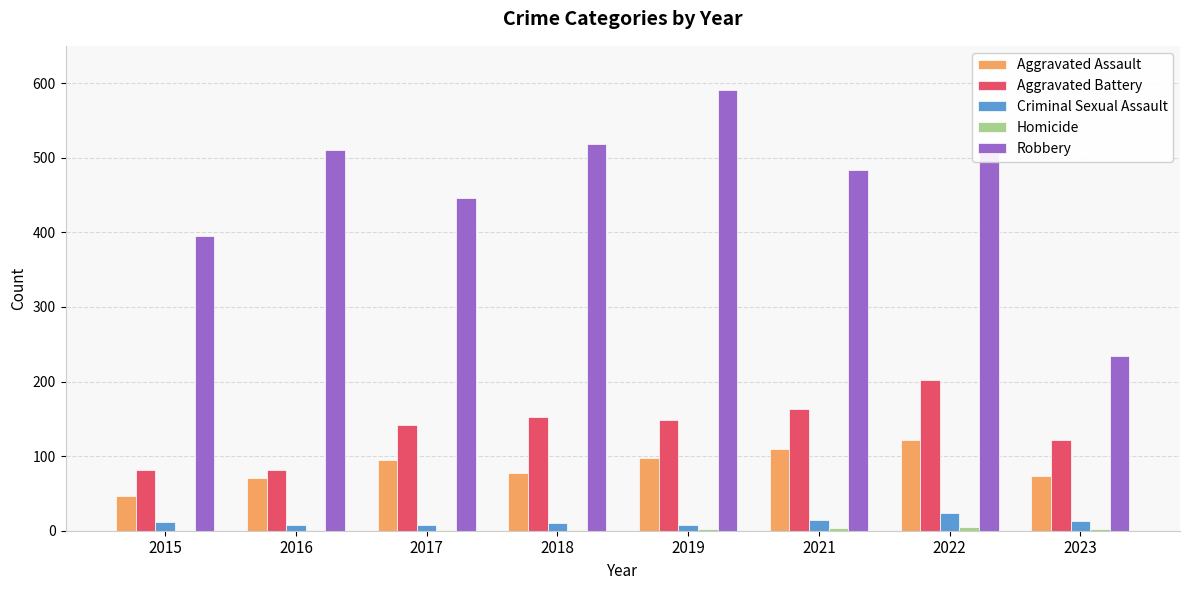

Which series has the largest total across all categories?

Robbery